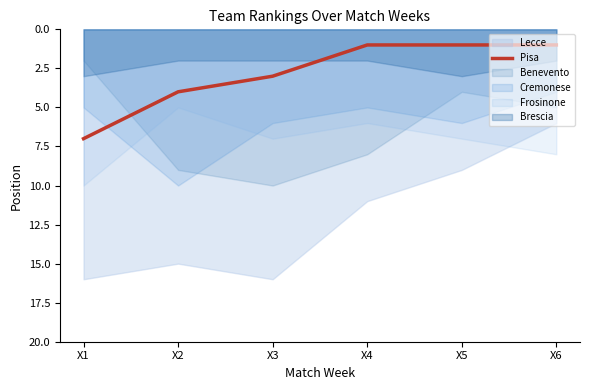

Which category has the lowest value across all series?

X4